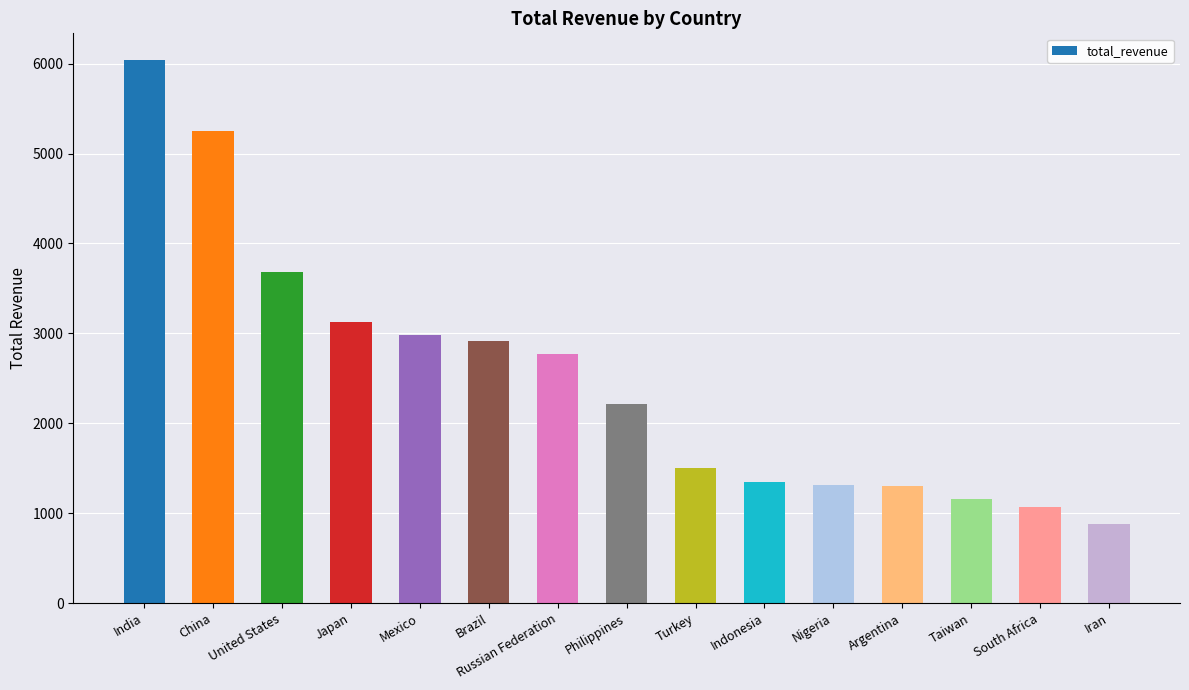

Approximately how many times larger is the value at Japan compared to Brazil?

1.1